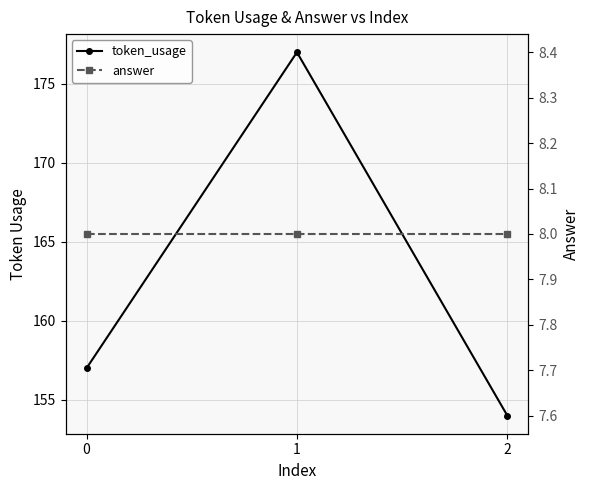

What is the sum of all token_usage values?

488